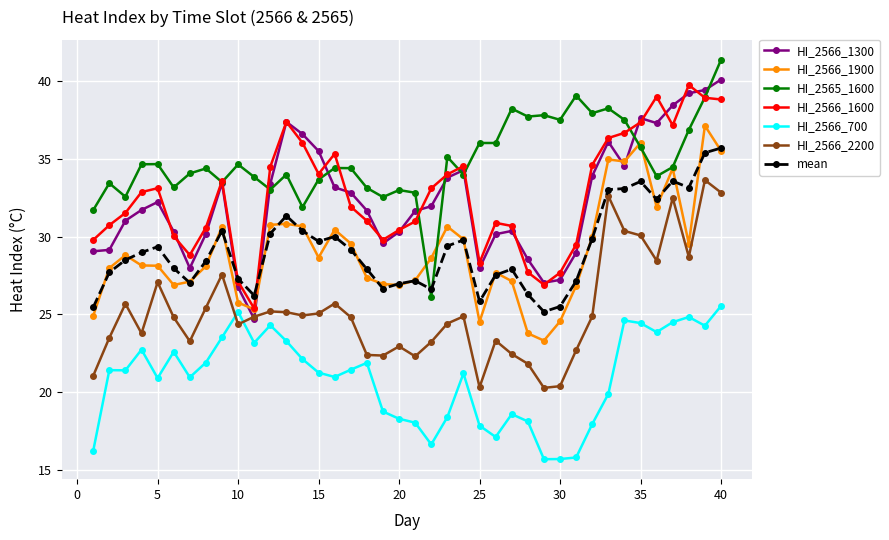

What is the smallest value displayed?

15.7